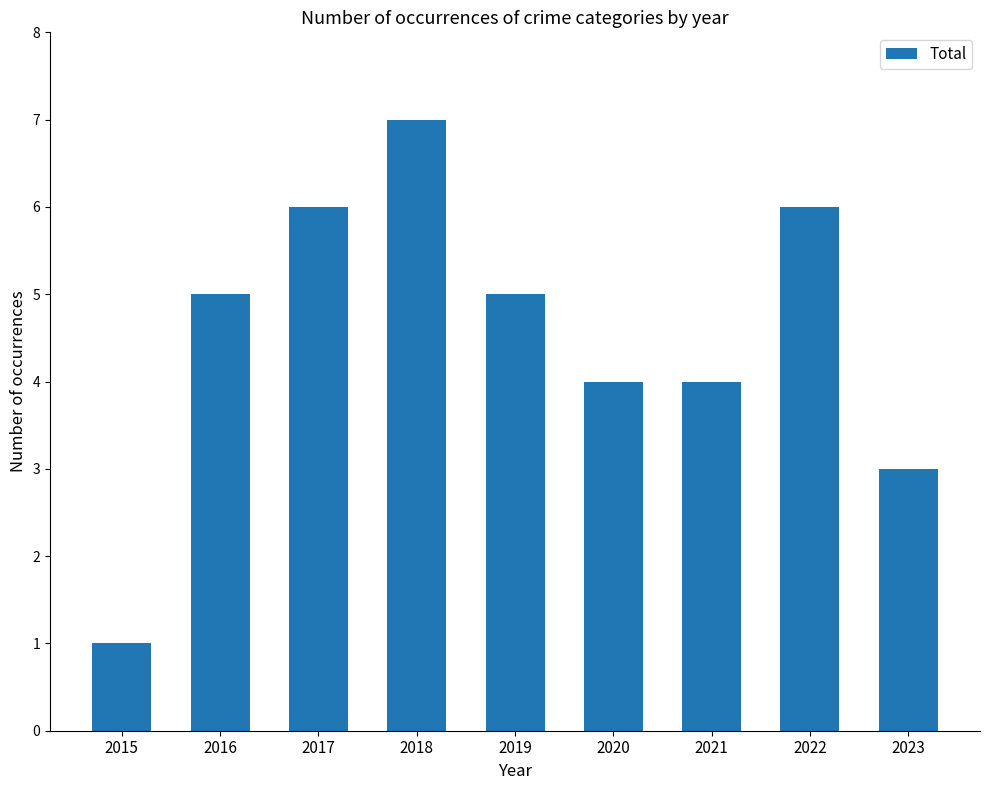

Reading right to left, list all the values displayed in this chart.

3	6	4	4	5	7	6	5	1